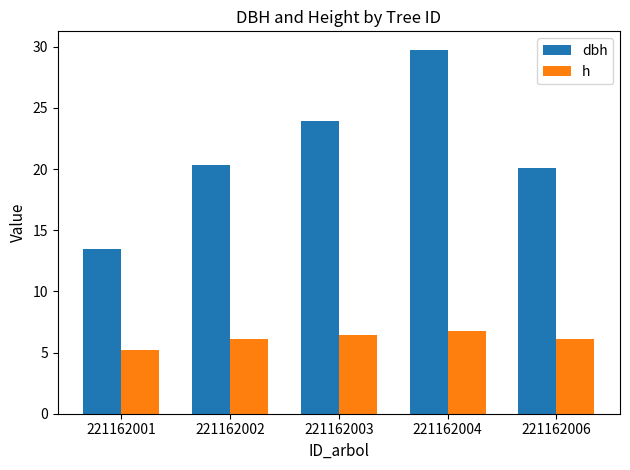

At how many categories does at least one series exceed 11?

5